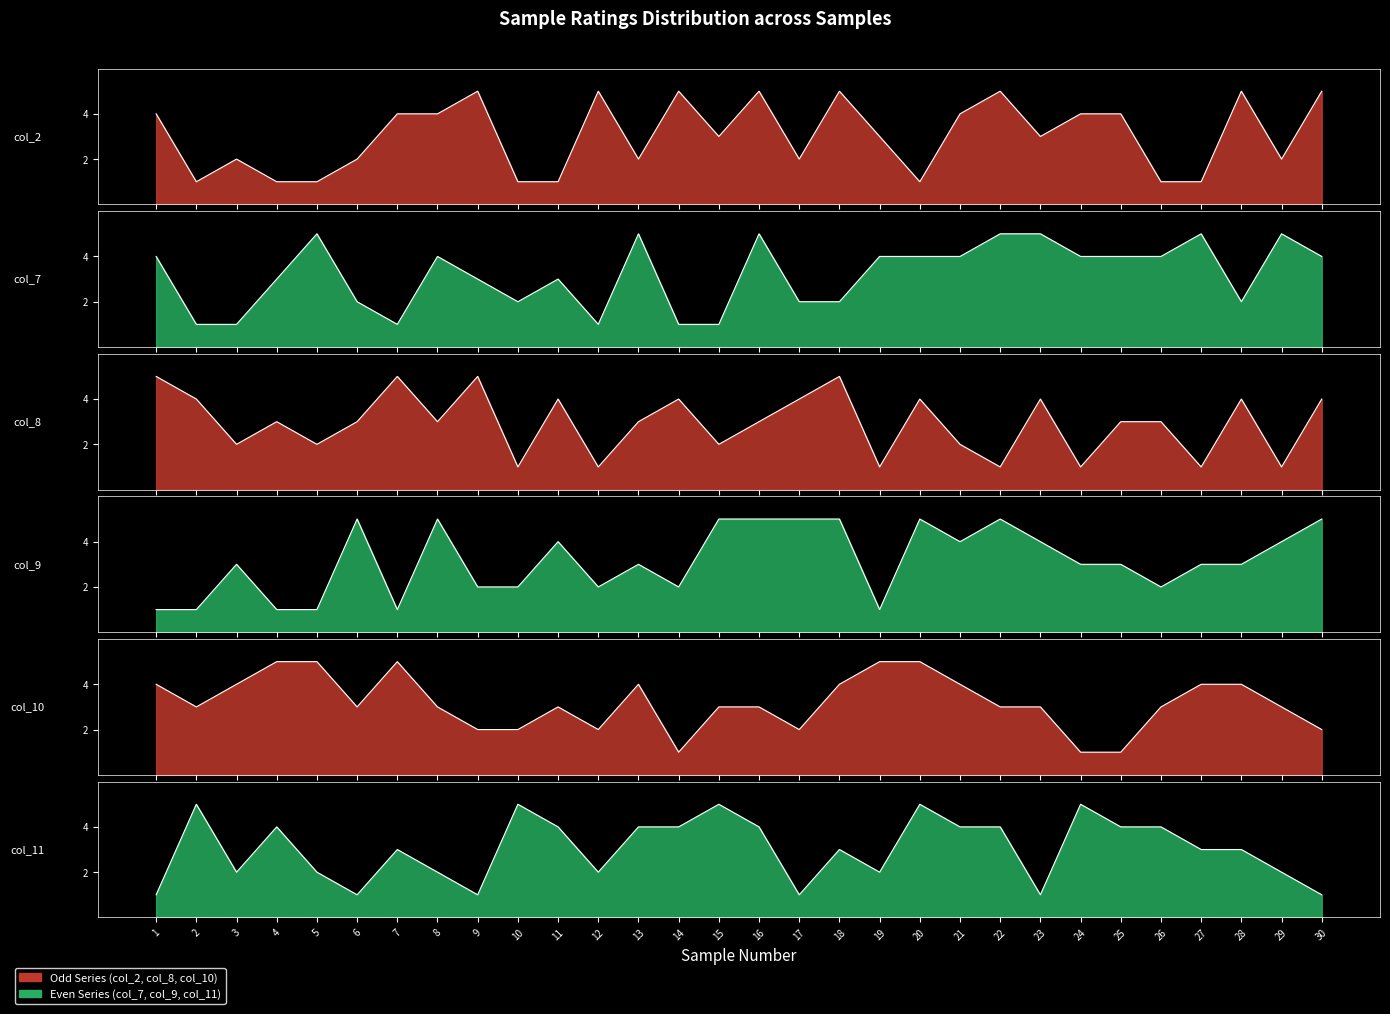

At which label does col_7 first exceed 4?

5